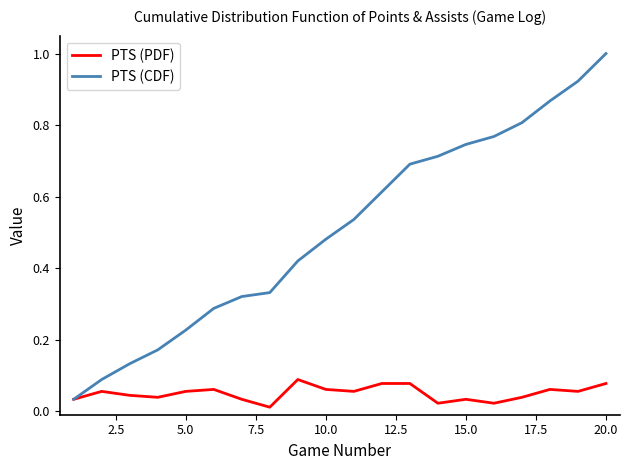

Which series has the widest spread of values?

PTS (CDF)